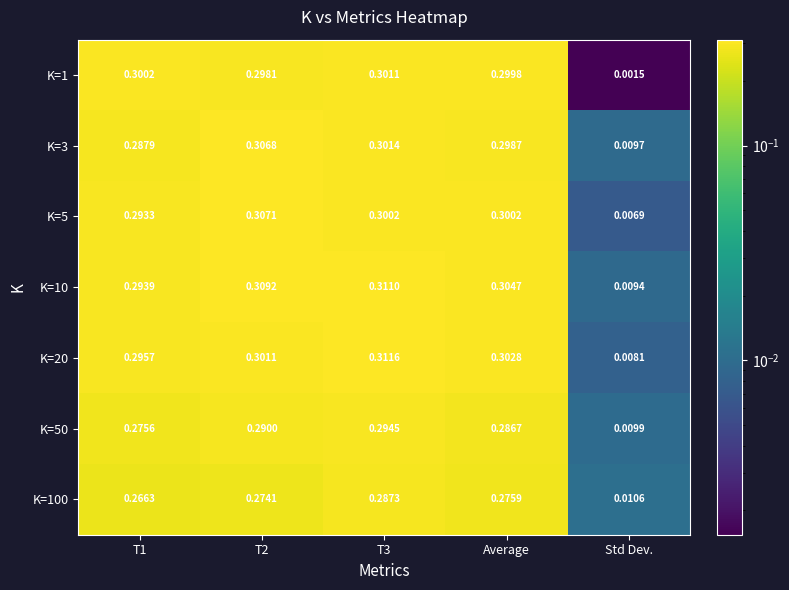

Rank the series by their maximum value, from lowest to highest.

K=100, K=50, K=1, K=3, K=5, K=10, K=20